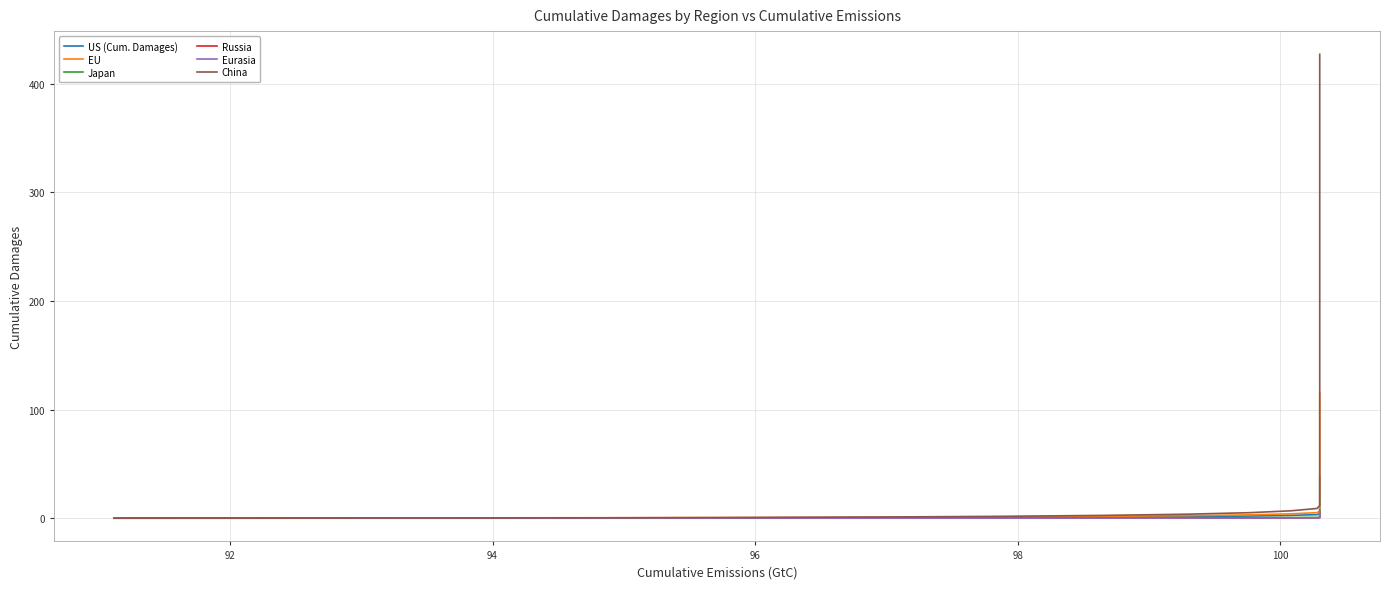

What is the value of the Russia point at the 39th from the left?

4.4